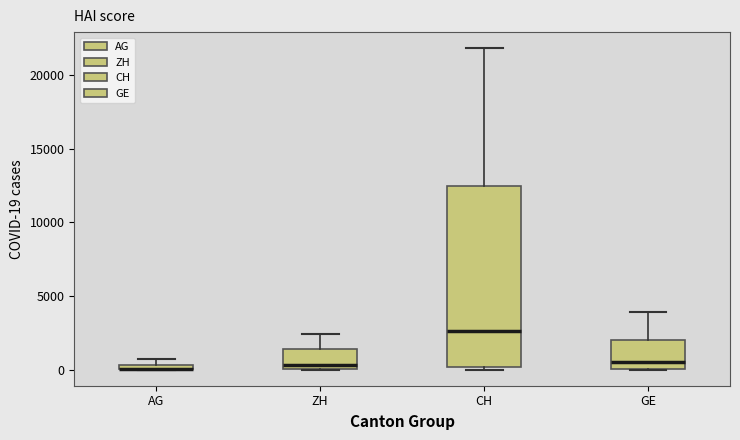

Where does the upper whisker of the box for CH end on the y-axis? The values are not printed on the chart, so give them approximately, as read against the axis.

22000